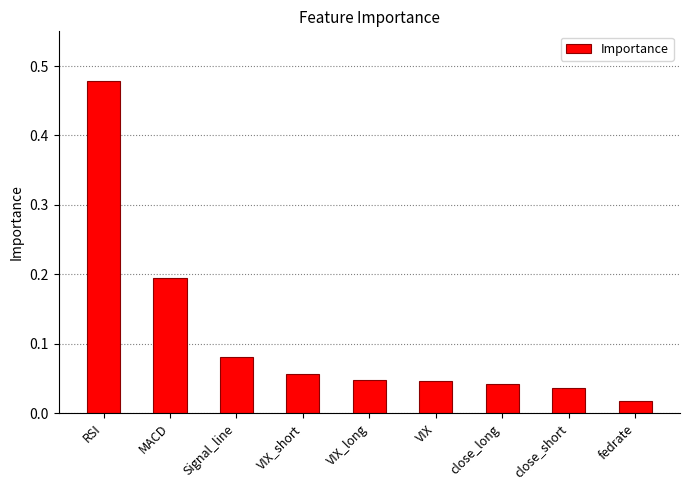

Which category has the highest value across all series?

RSI